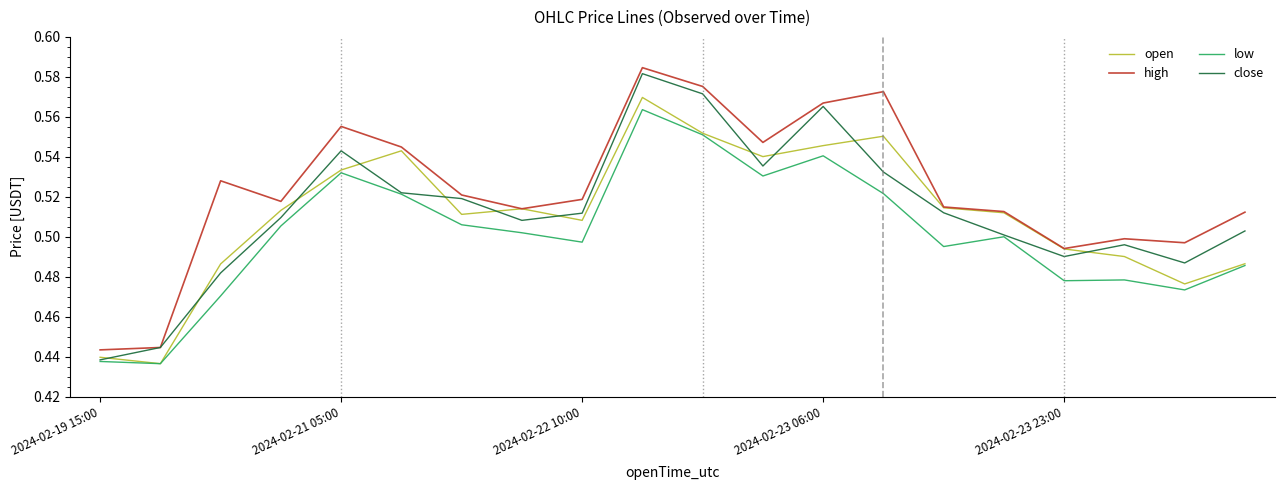

Which series has the largest total across all categories?

high